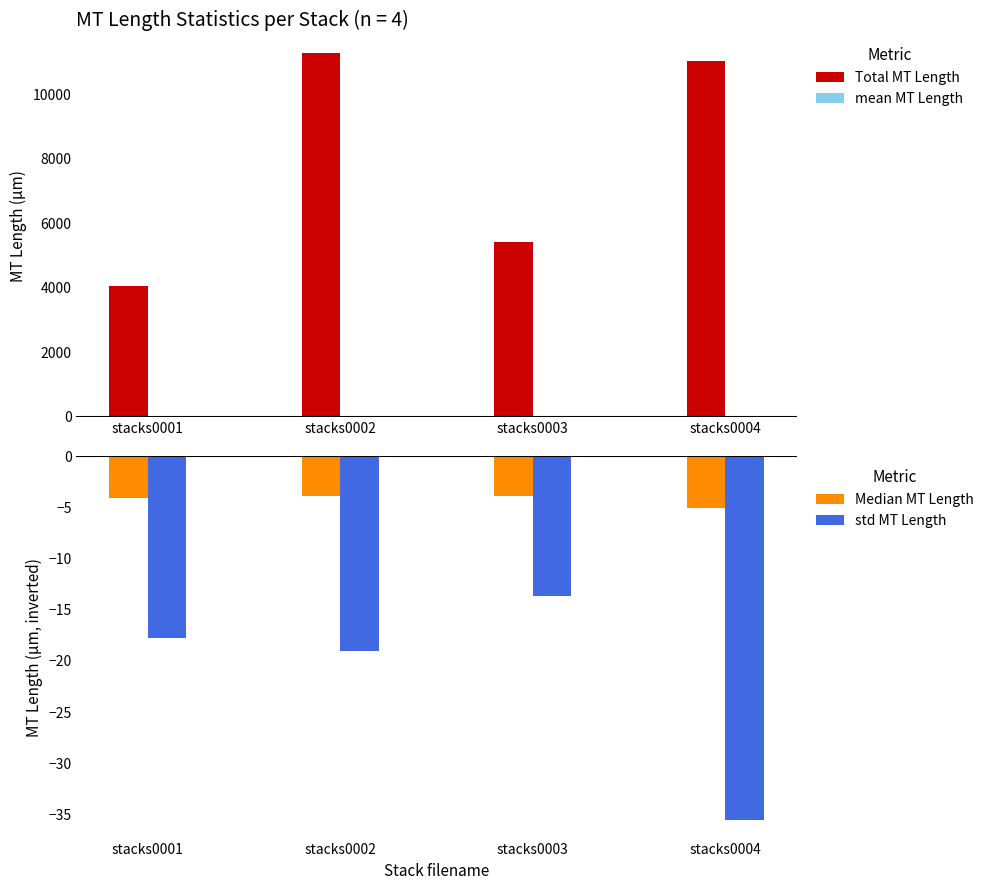

Where is mean MT Length nearest to the value 10?

stacks0001